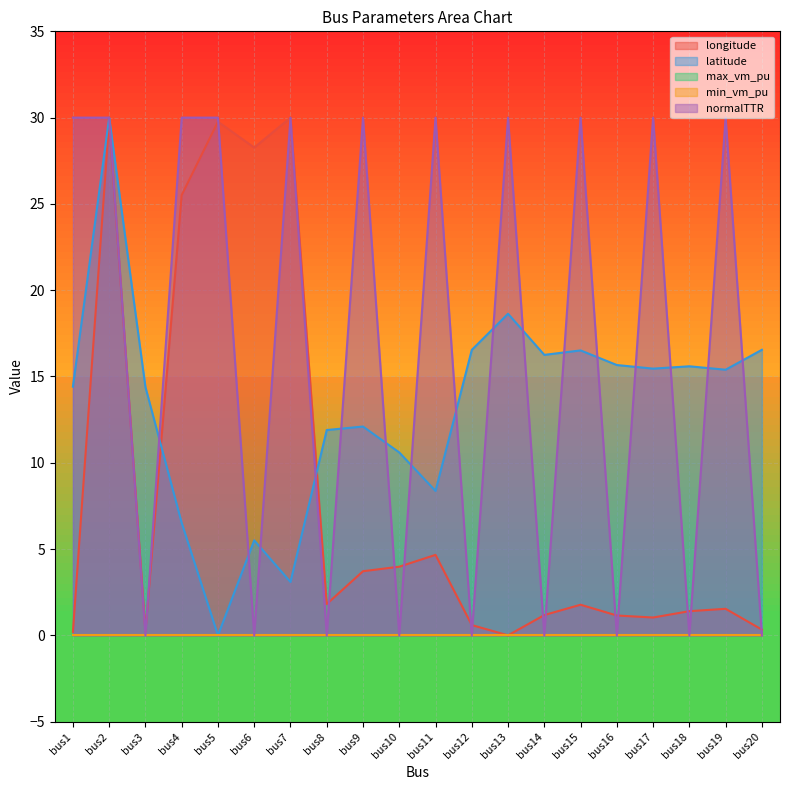

Which series has the largest total across all categories?

normalTTR